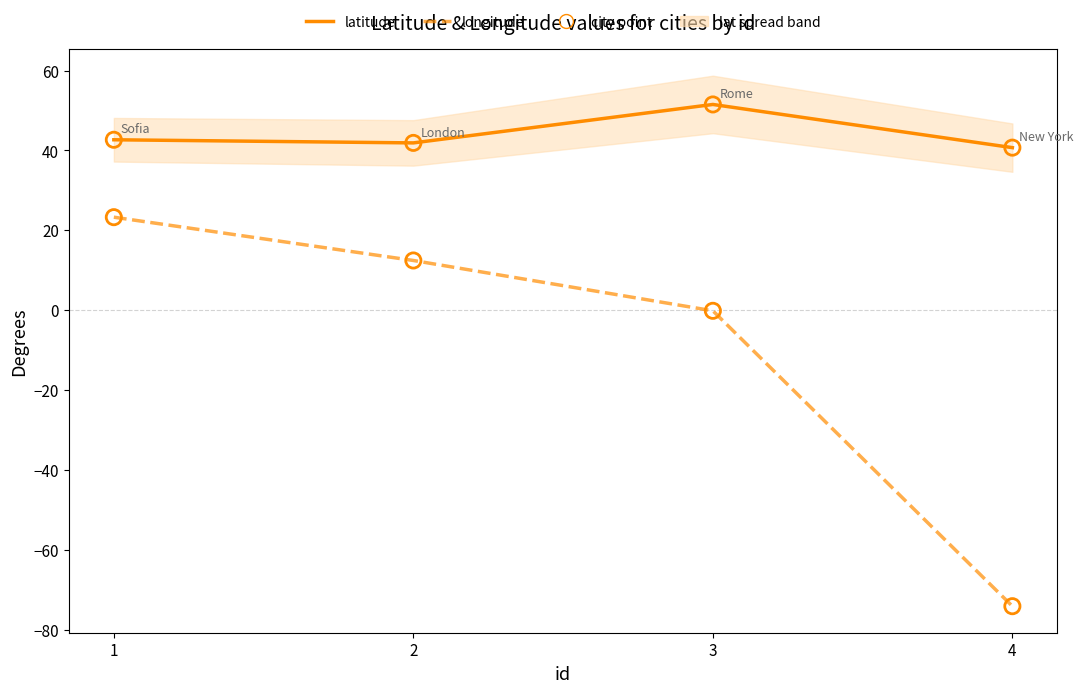

Which series has the largest Y range (max minus min)?

longitude